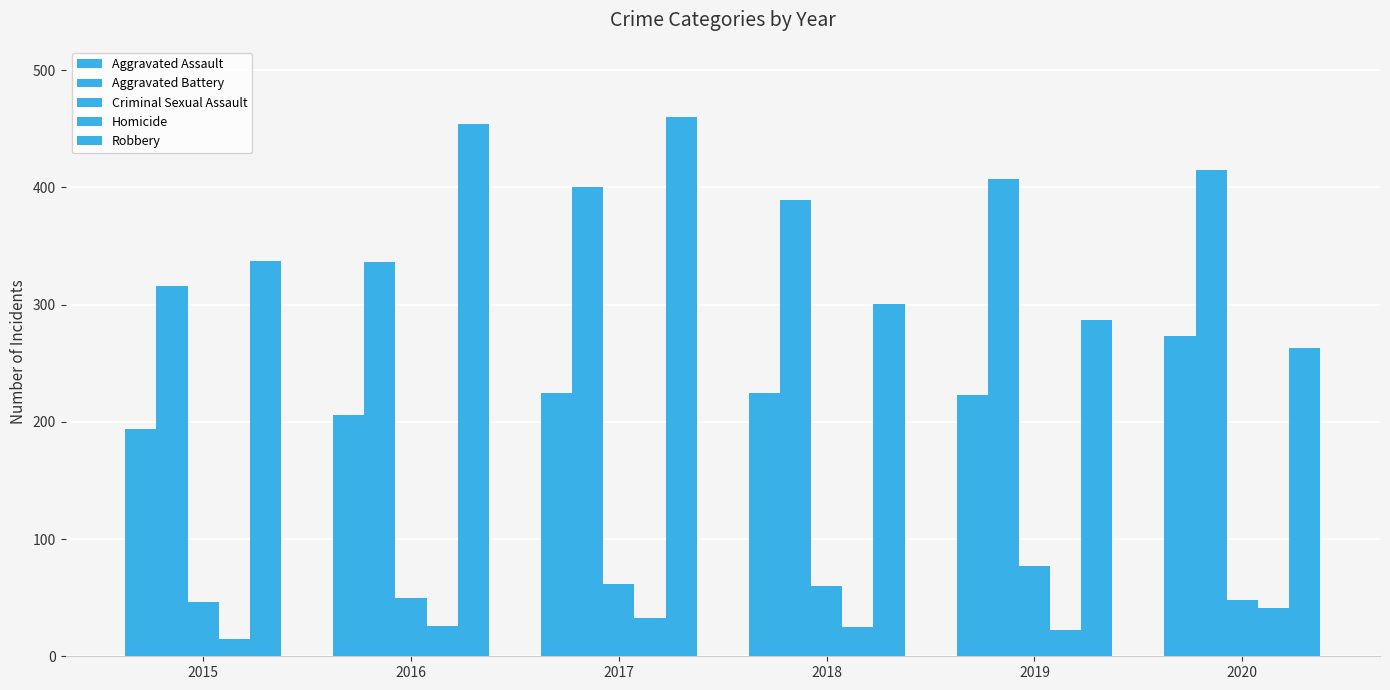

How many bars are there in each group?

5